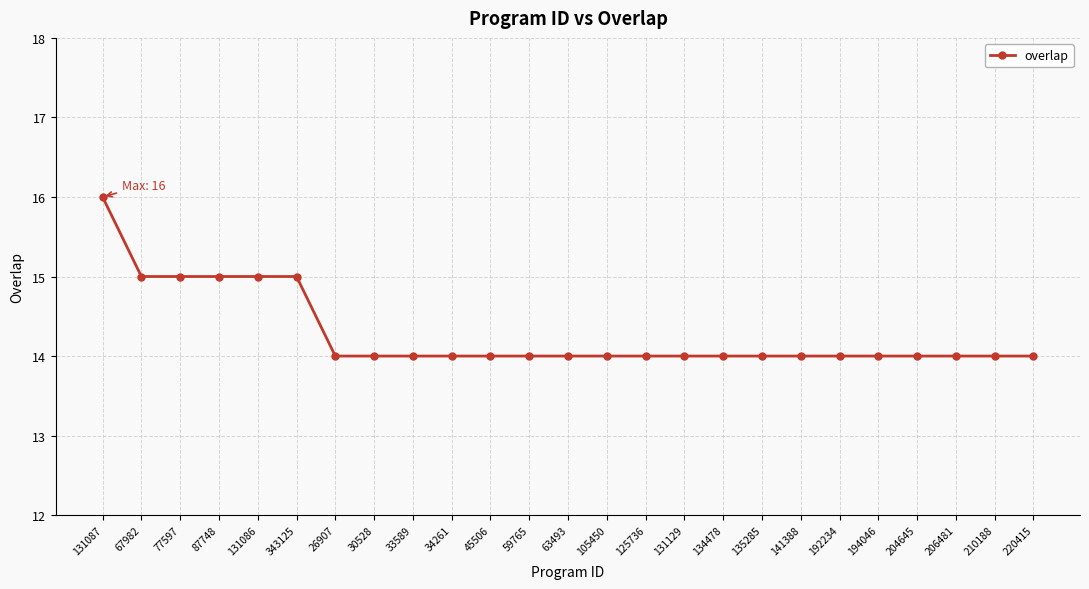

What is the sum of the values at 131129 and 67982?

29